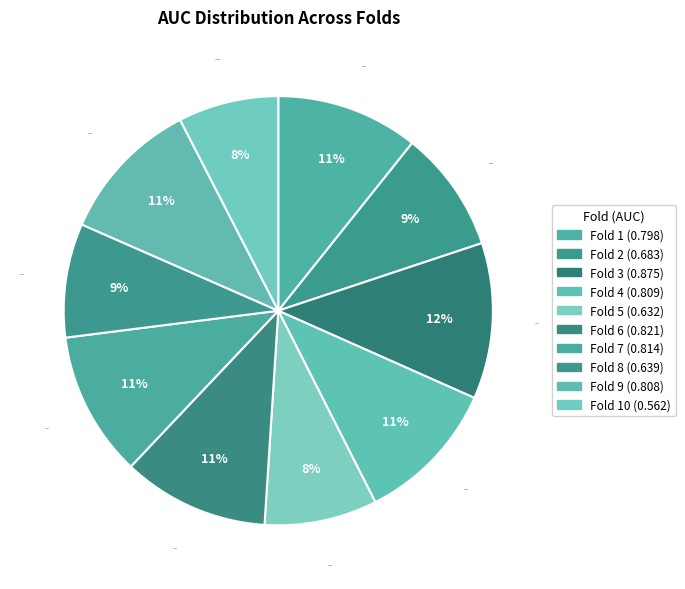

Does any single category account for the majority?

No